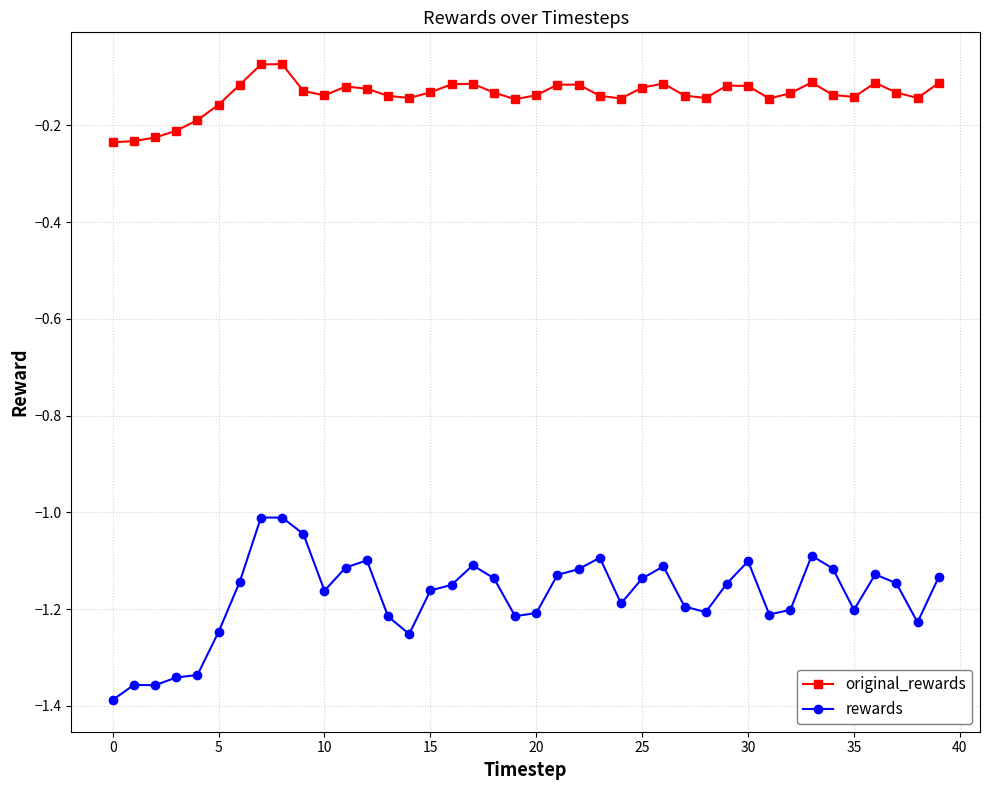

Which series has the widest spread of values?

rewards